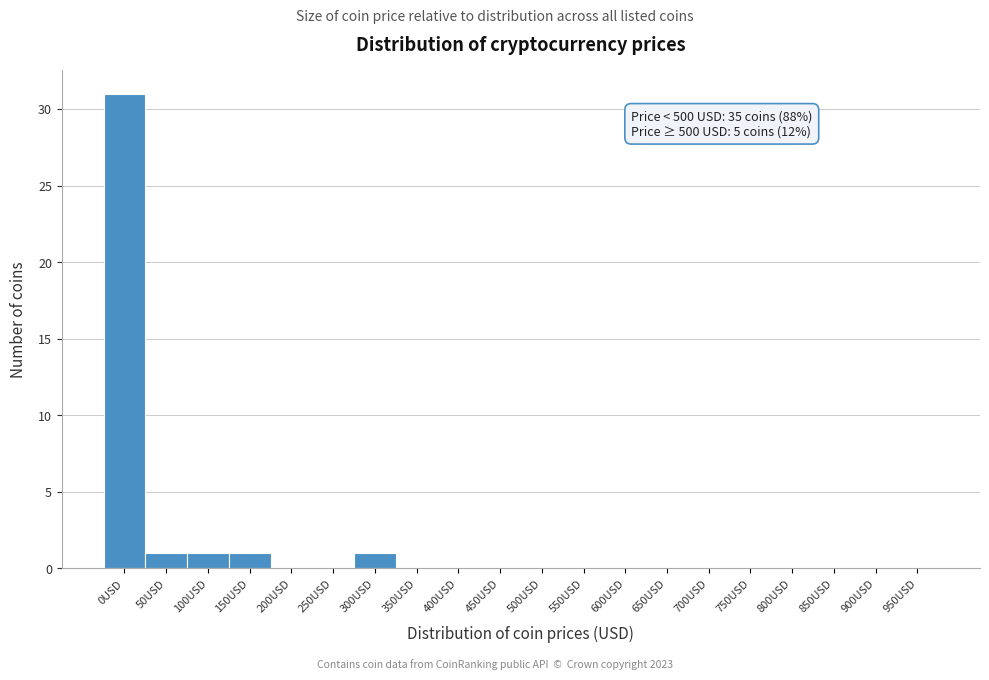

Reading left to right, list all the values displayed in this chart.

0USD=31	50USD=1	100USD=1	150USD=1	200USD=0	250USD=0	300USD=1	350USD=0	400USD=0	450USD=0	500USD=0	550USD=0	600USD=0	650USD=0	700USD=0	750USD=0	800USD=0	850USD=0	900USD=0	950USD=0